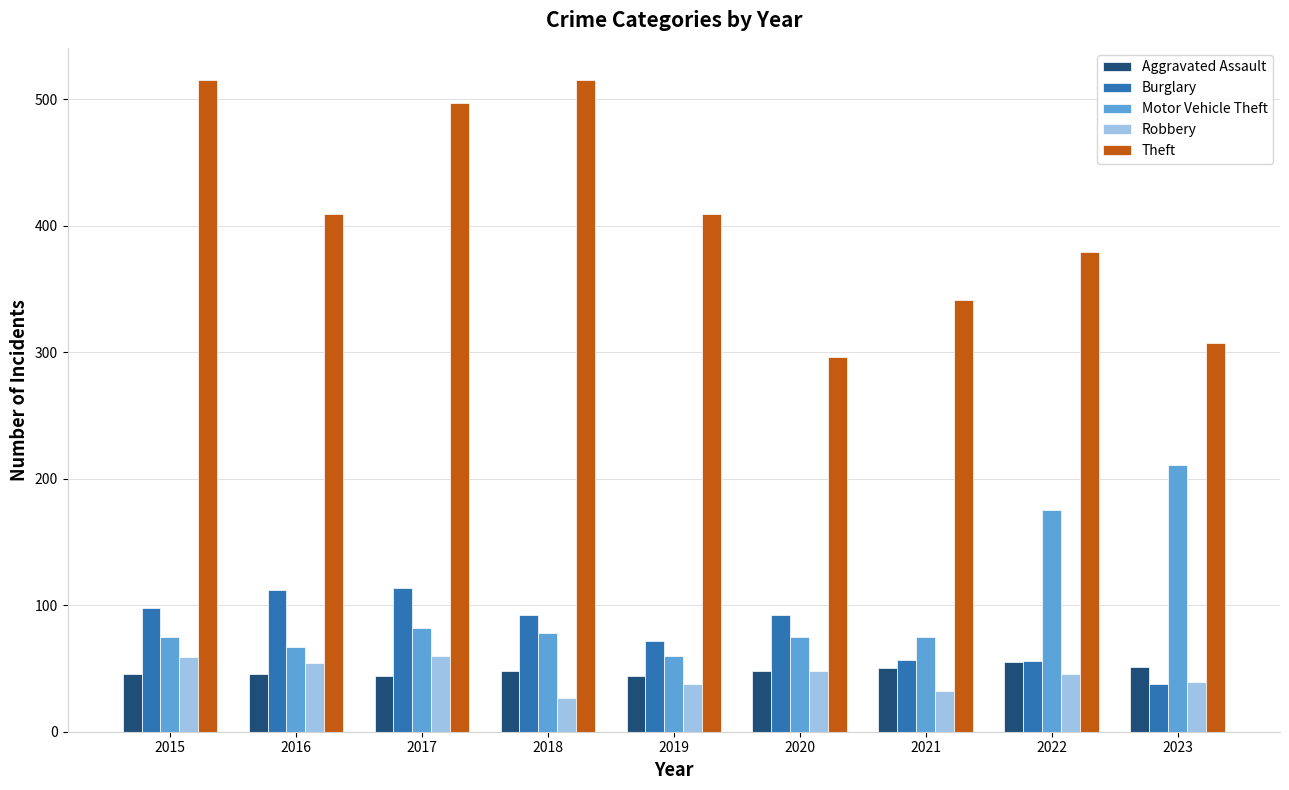

What is the spread (max minus min) of values at 2016?

363